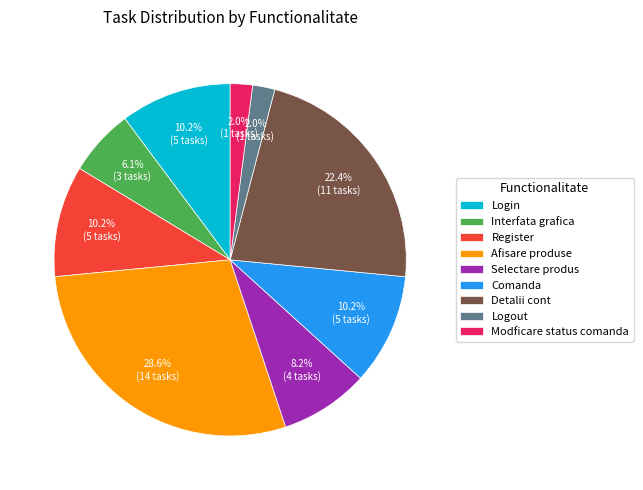

What is the ratio of the value at Afisare produse to the value at Register?

2.8